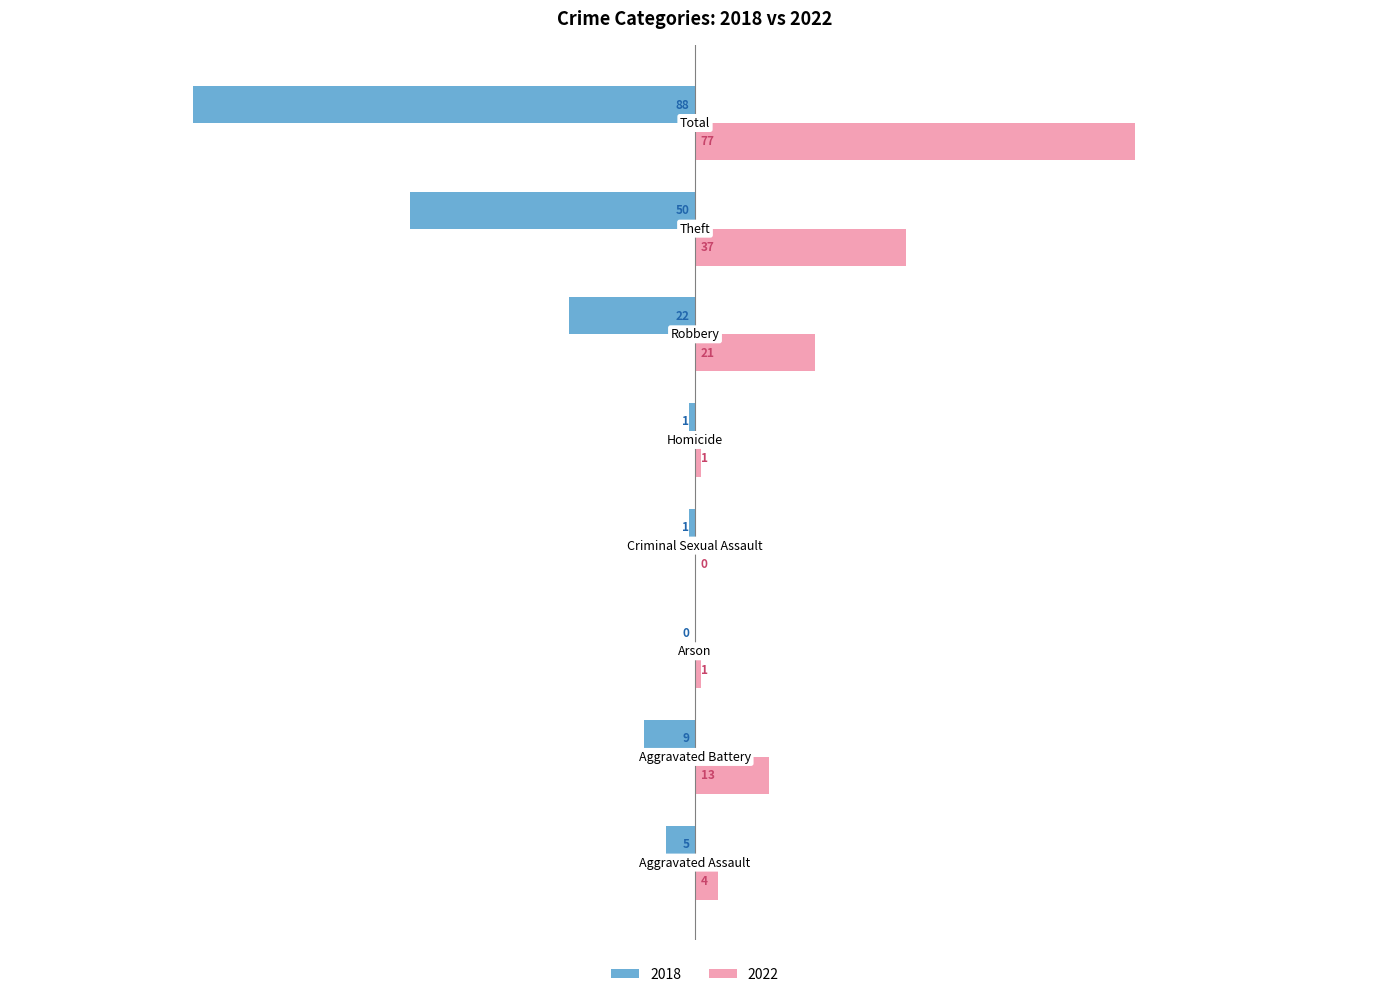

What is the sum of all 2022 values?

154